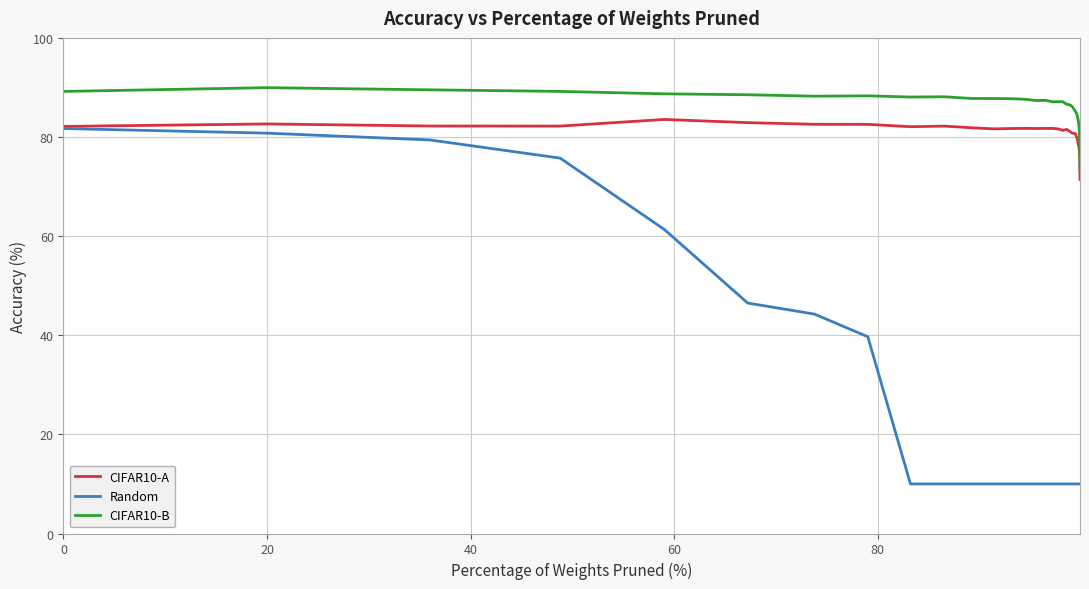

Which series has the largest total across all categories?

CIFAR10-B